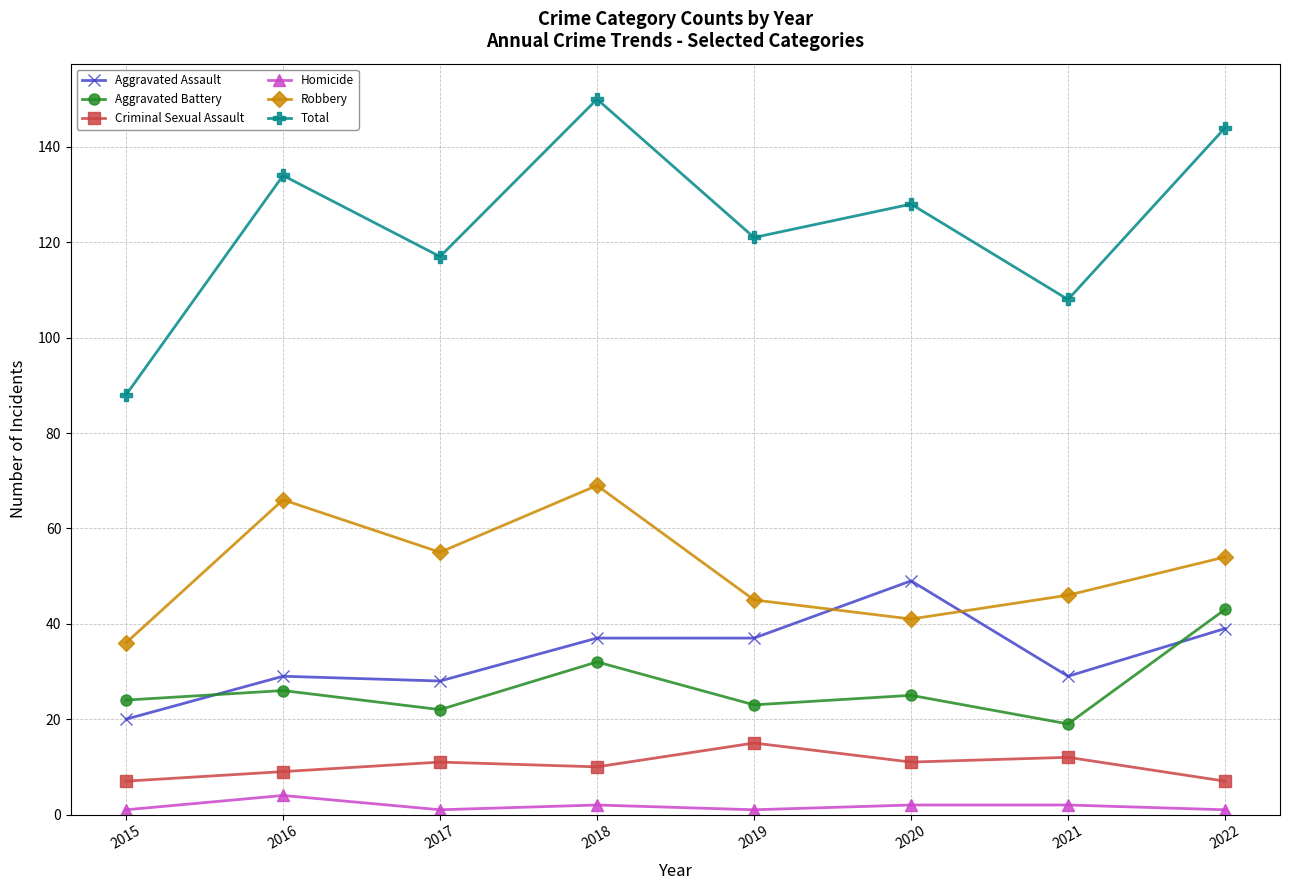

List the series in order of their peak value, lowest first.

Homicide, Criminal Sexual Assault, Aggravated Battery, Aggravated Assault, Robbery, Total